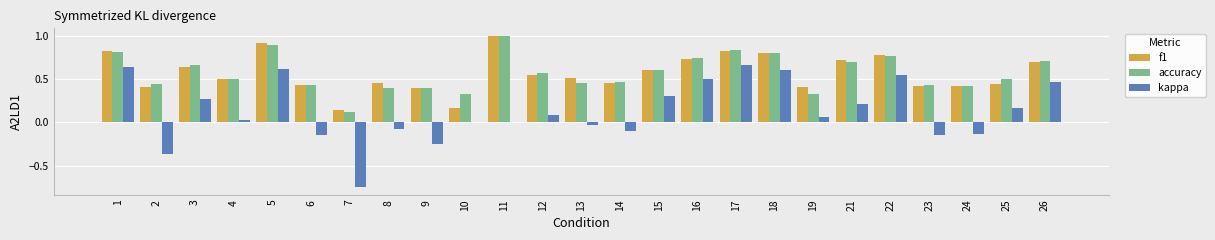

Between 3 and 10, which series saw the biggest shift?

f1